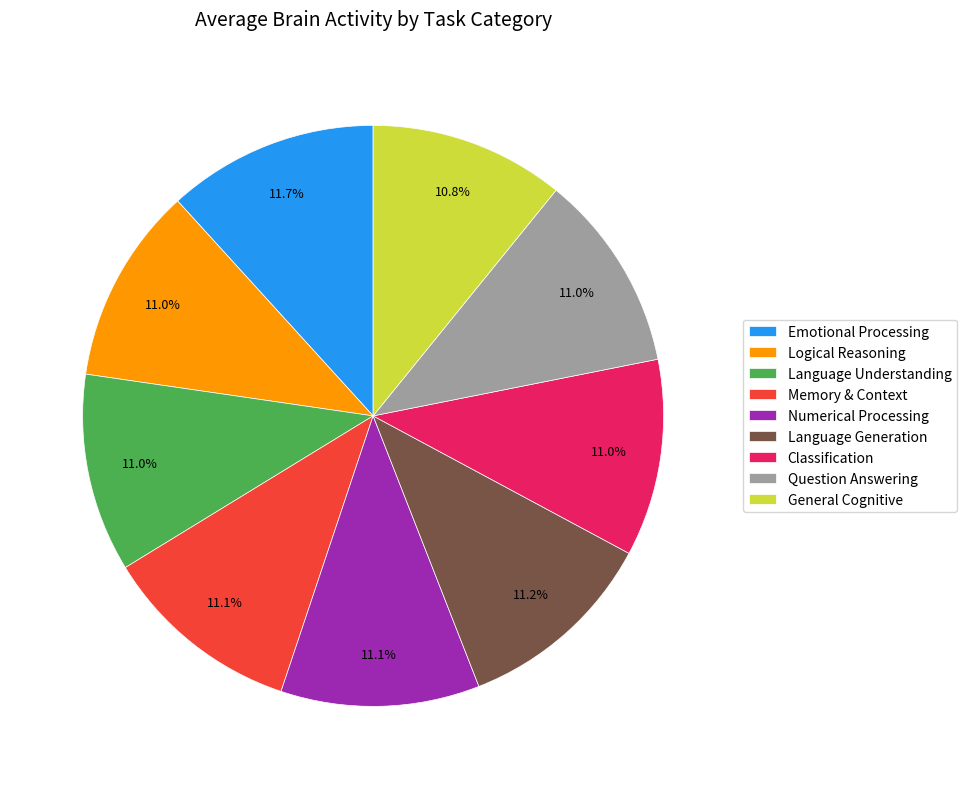

How many slices are in this pie chart?

9